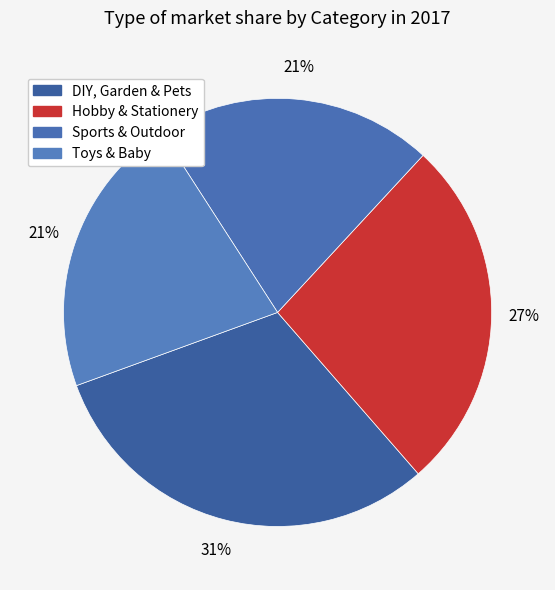

How many slices are in this pie chart?

4